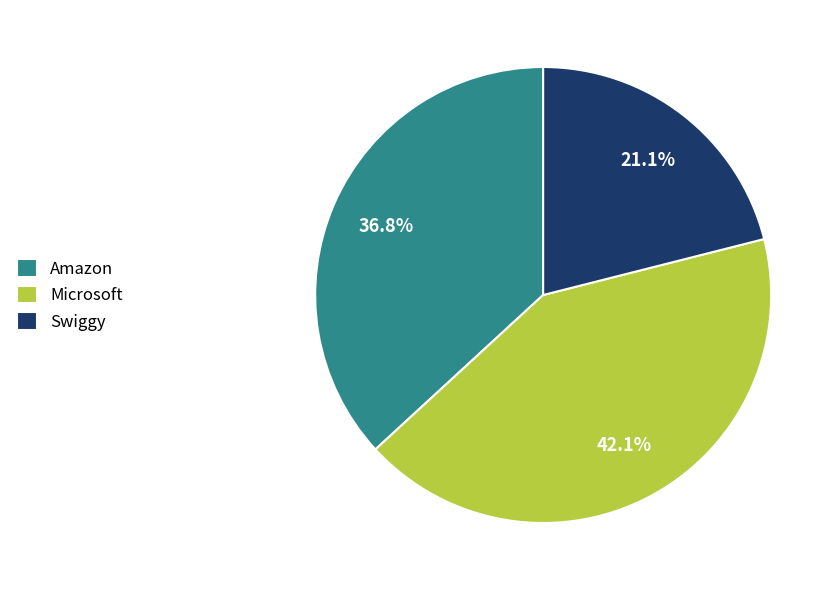

Does Swiggy represent more than half of the total?

No